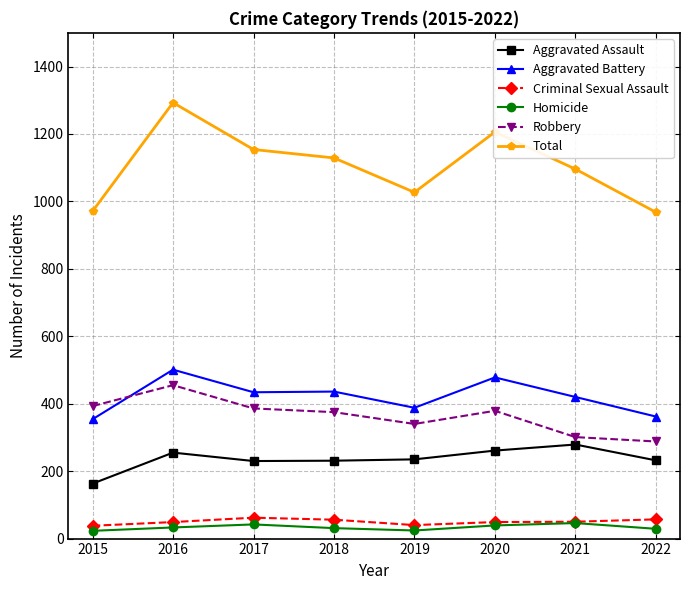

True or false: Criminal Sexual Assault and Aggravated Battery cross at least once.

False